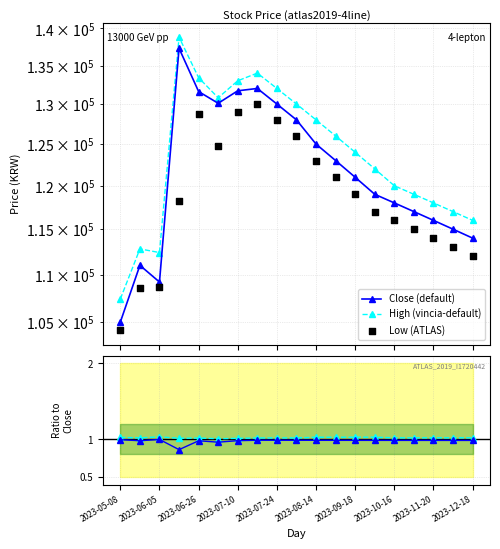

Which series has the widest spread of Y values?

Close